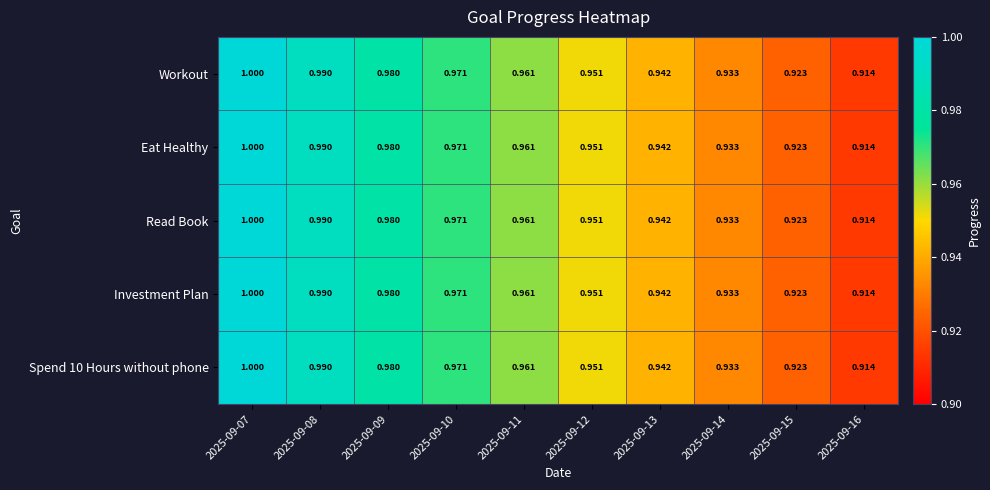

Is the value of Read Book at 2025-09-11 greater than the value of Investment Plan at 2025-09-15?

Yes